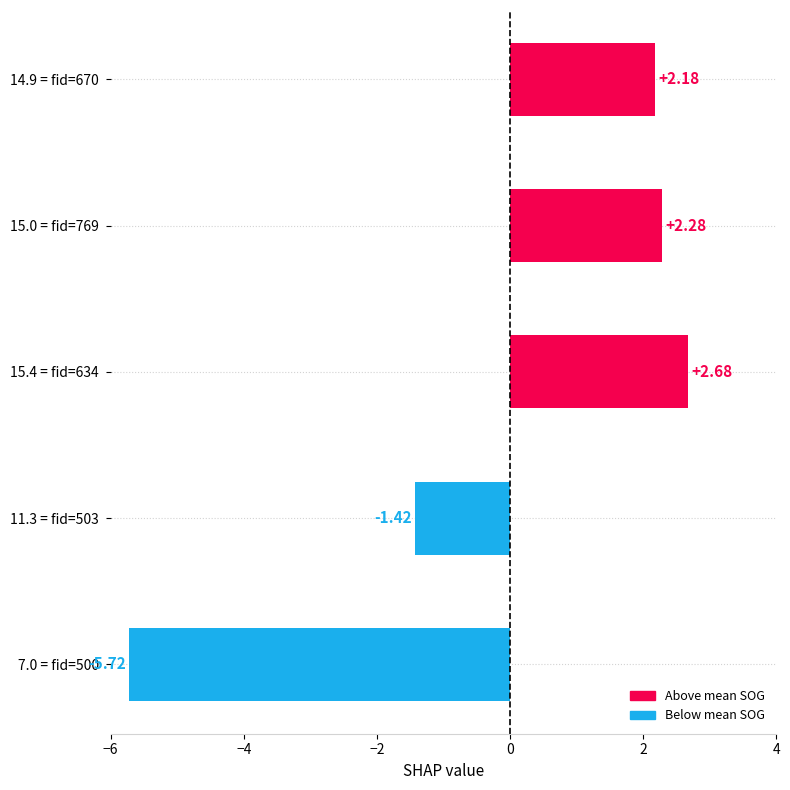

Between 7.0 = fid=500 and 15.0 = fid=769, which is larger?

15.0 = fid=769